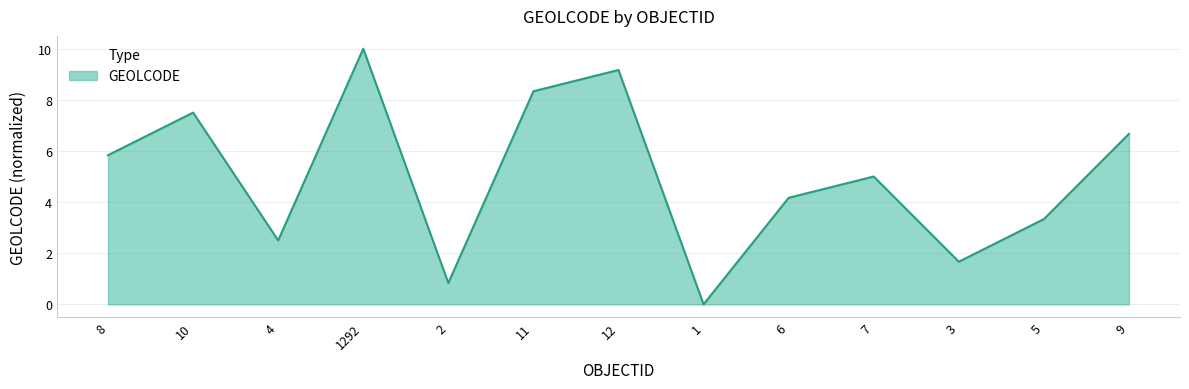

What is the ratio of the value at 2 to the value at 4?

0.3